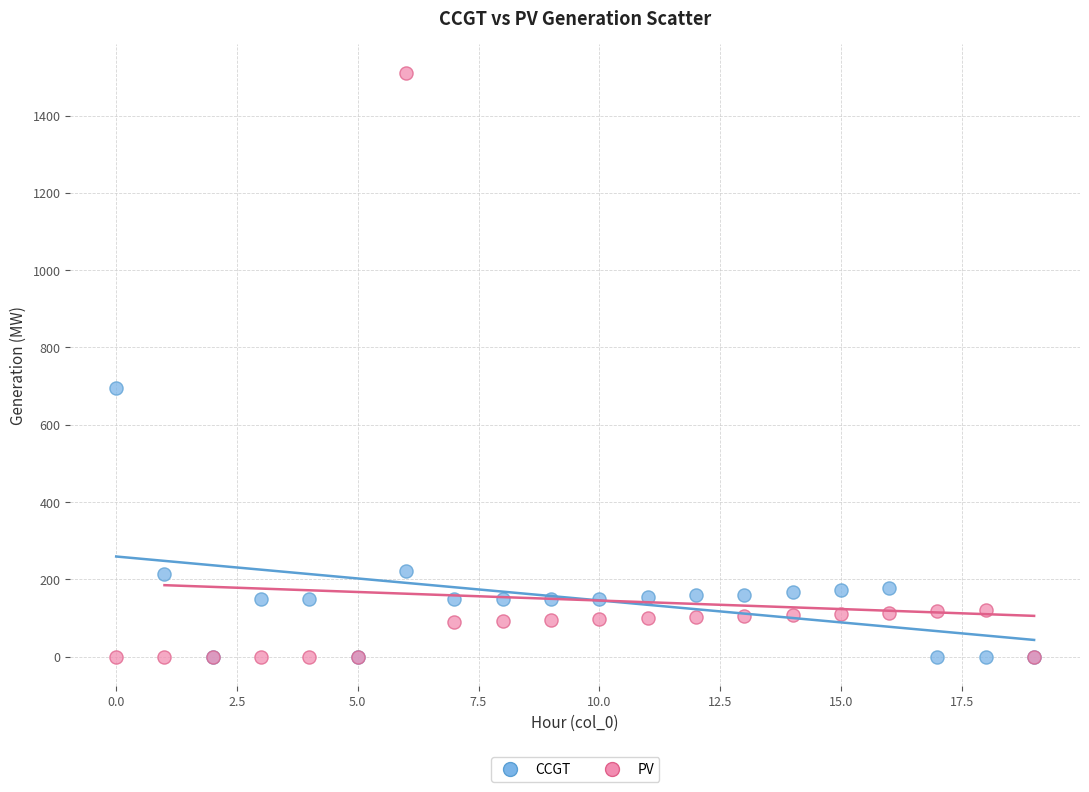

In the PV series, what Y value is closest to 755?

120